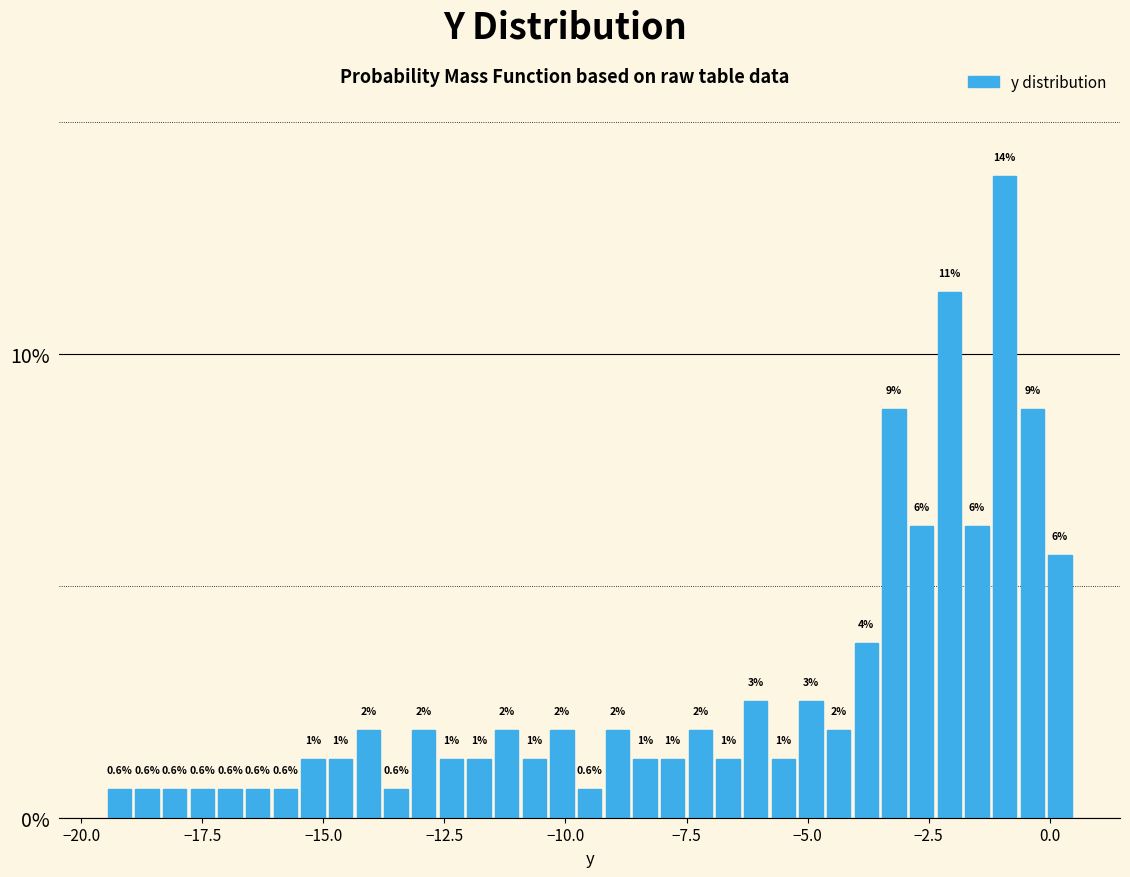

Read against the x-axis, roughly where is the centre of the tallest bar?

-1.0